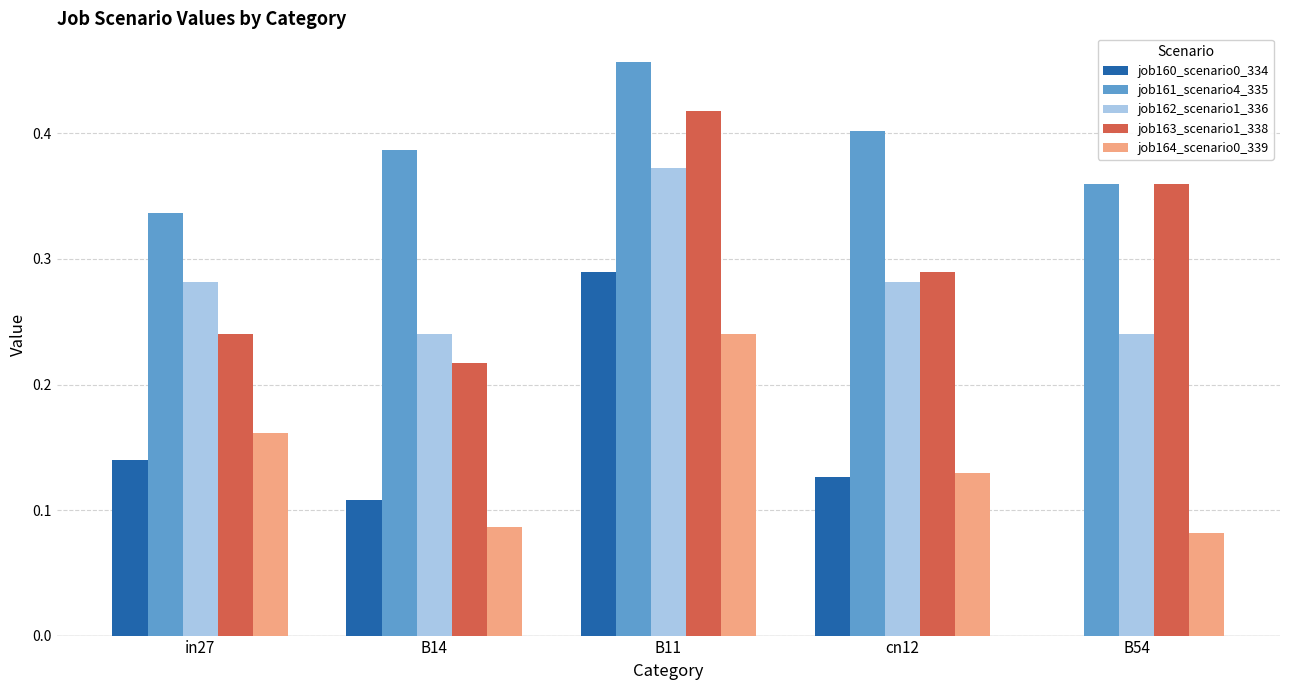

Which series has the largest total across all categories?

job161_scenario4_335